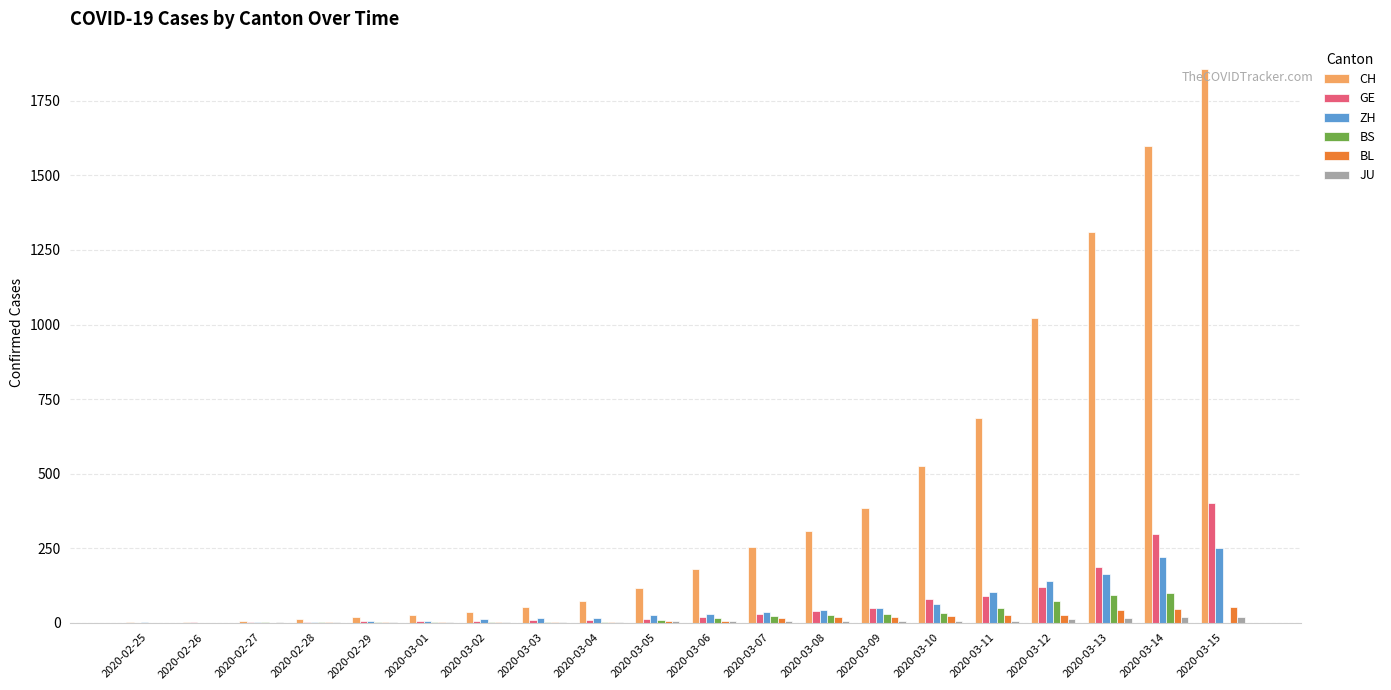

Which series has the largest total across all categories?

CH